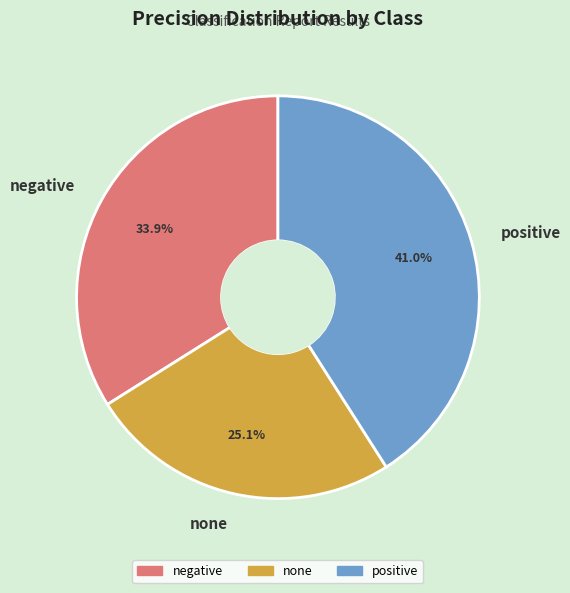

Is it true that none is 38% of the pie?

False